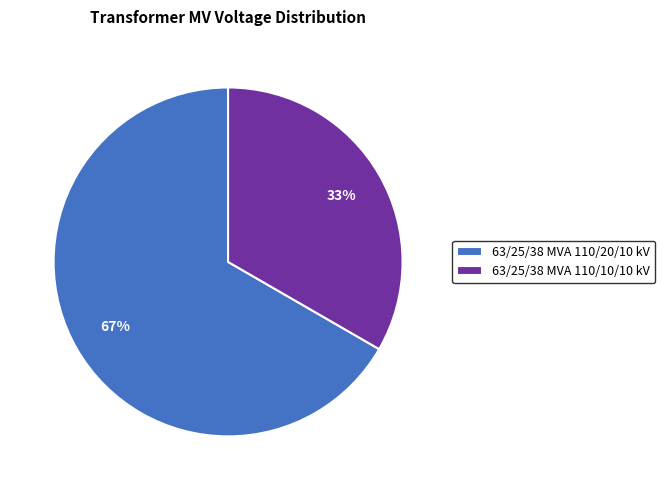

Does any single category account for the majority?

Yes